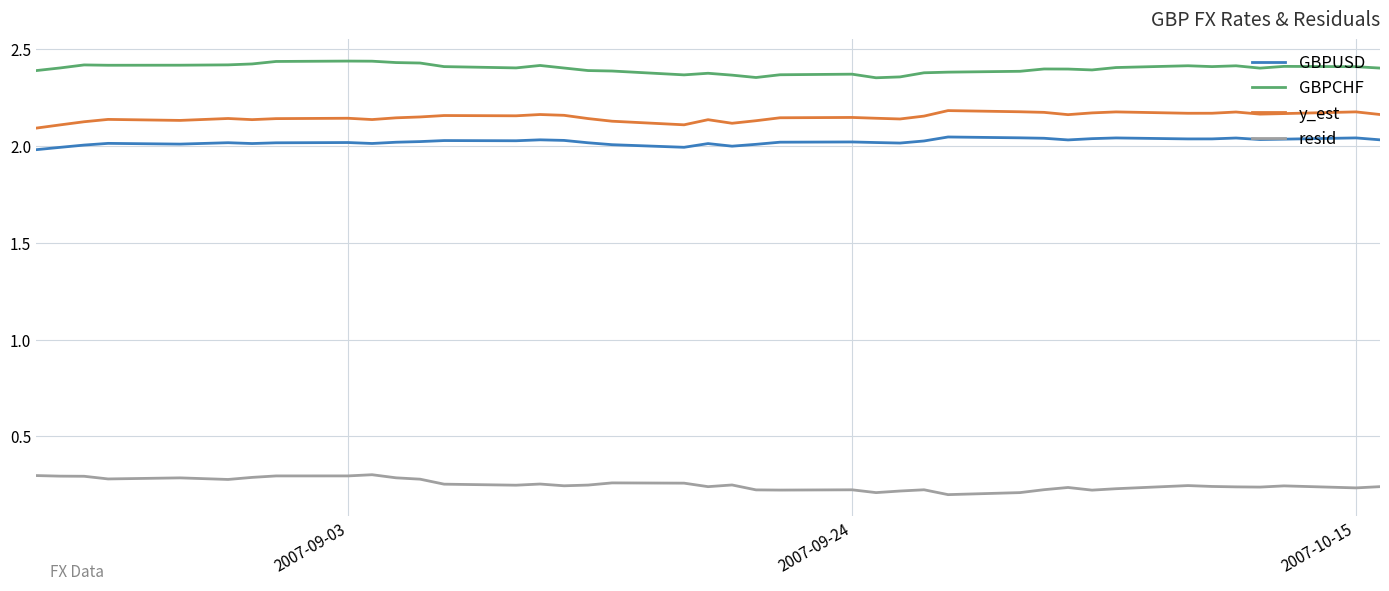

What is the difference between the maximum and second lowest values in the GBPUSD series?

0.1